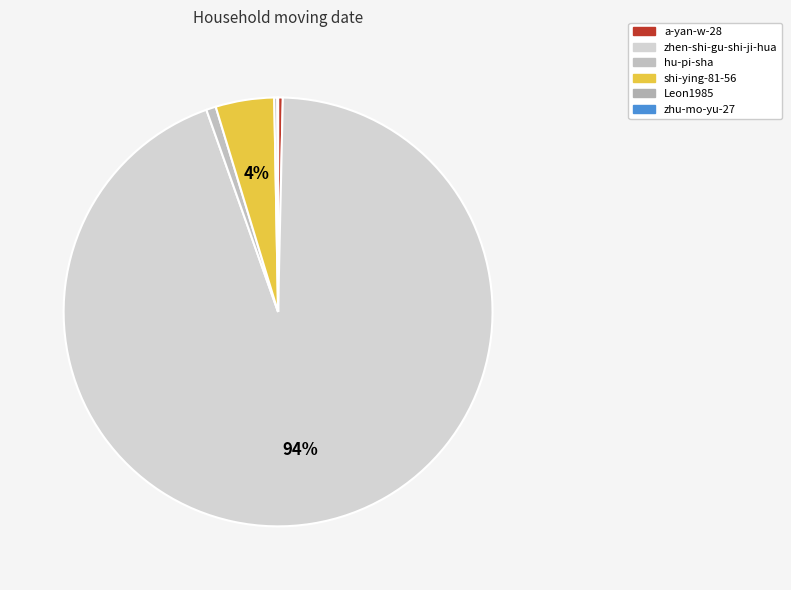

Count the number of slices in the pie.

6